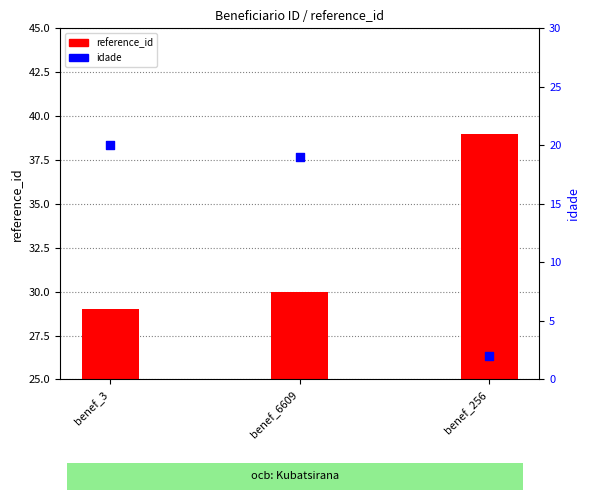

What are all the series names shown in the legend?

reference_id, idade